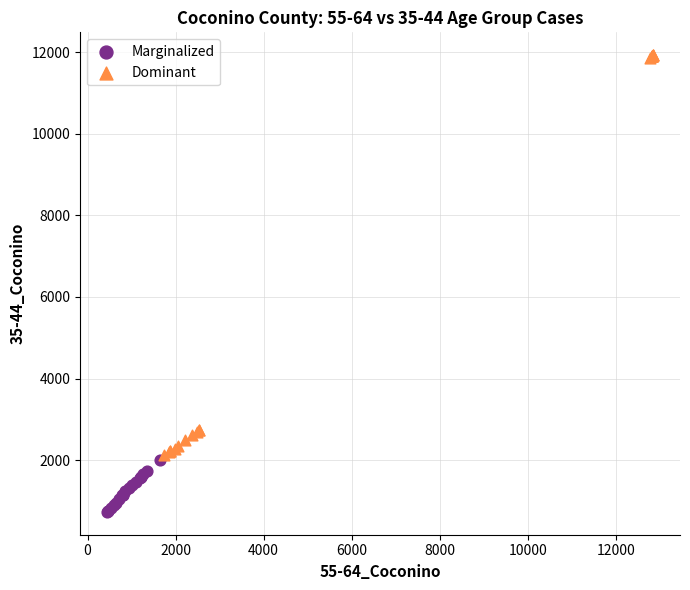

Which series has the largest Y range (max minus min)?

Dominant